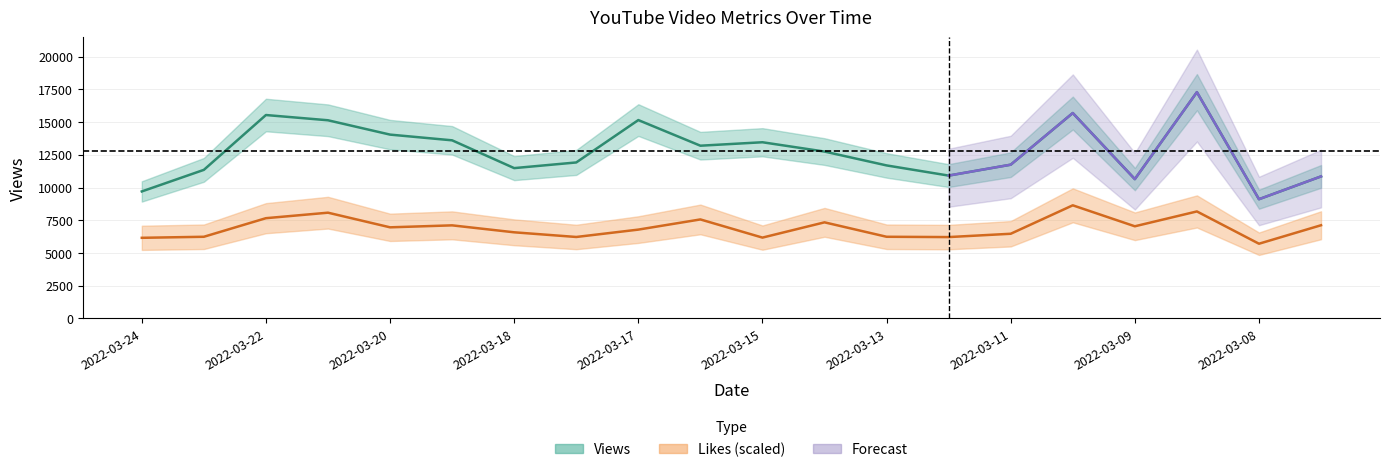

How many interior local peaks does the Views series have?

5